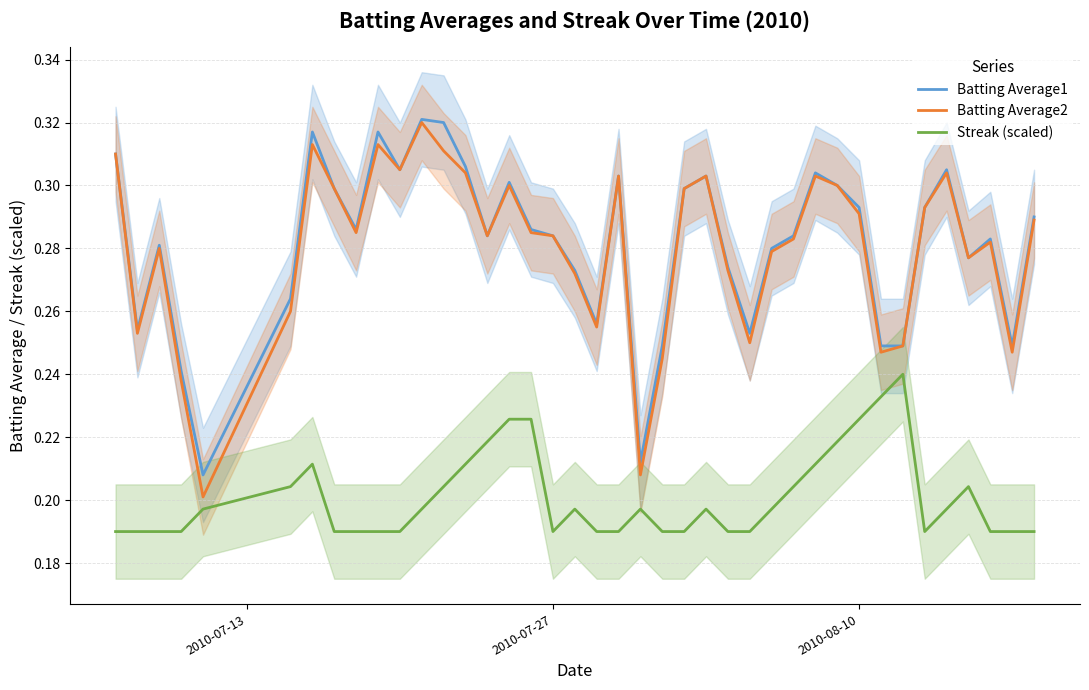

How many lines are shown in the chart?

3